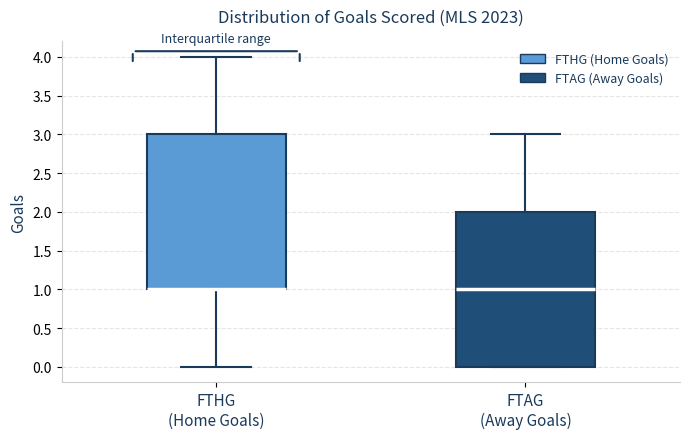

Where is the upper edge of the box for FTHG (Home Goals) on the y-axis? The values are not printed on the chart, so give them approximately, as read against the axis.

3